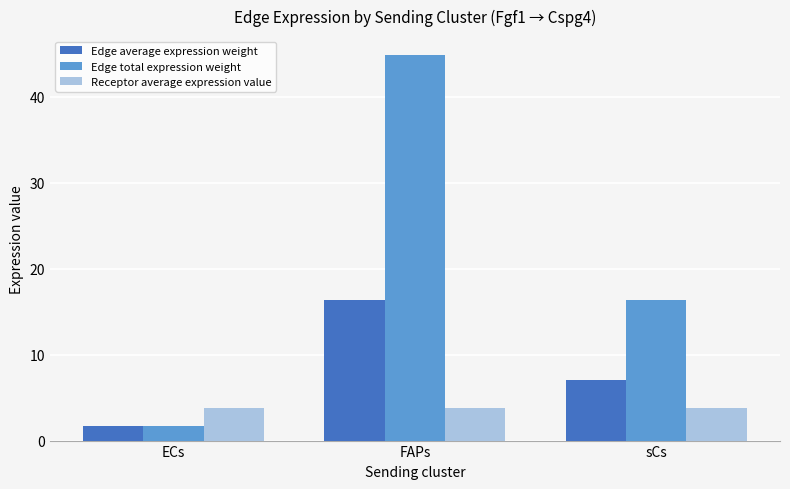

Rank the series by their average value, from highest to lowest.

Edge total expression weight, Edge average expression weight, Receptor average expression value